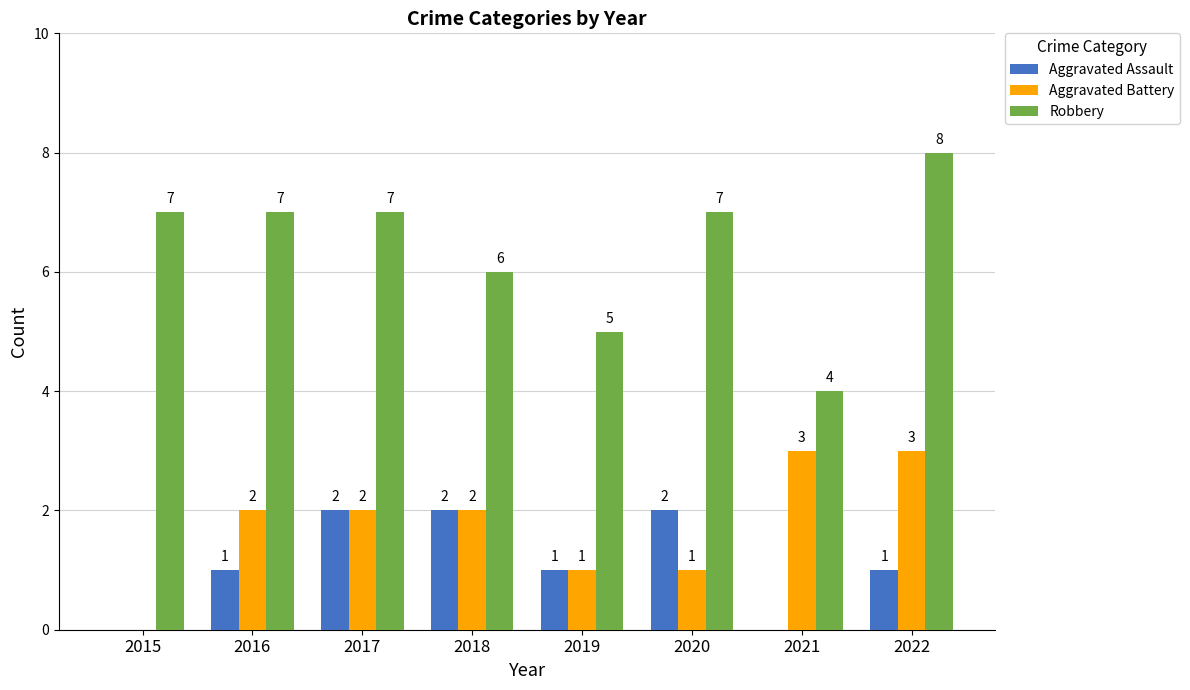

What is the sum of all Robbery values?

51